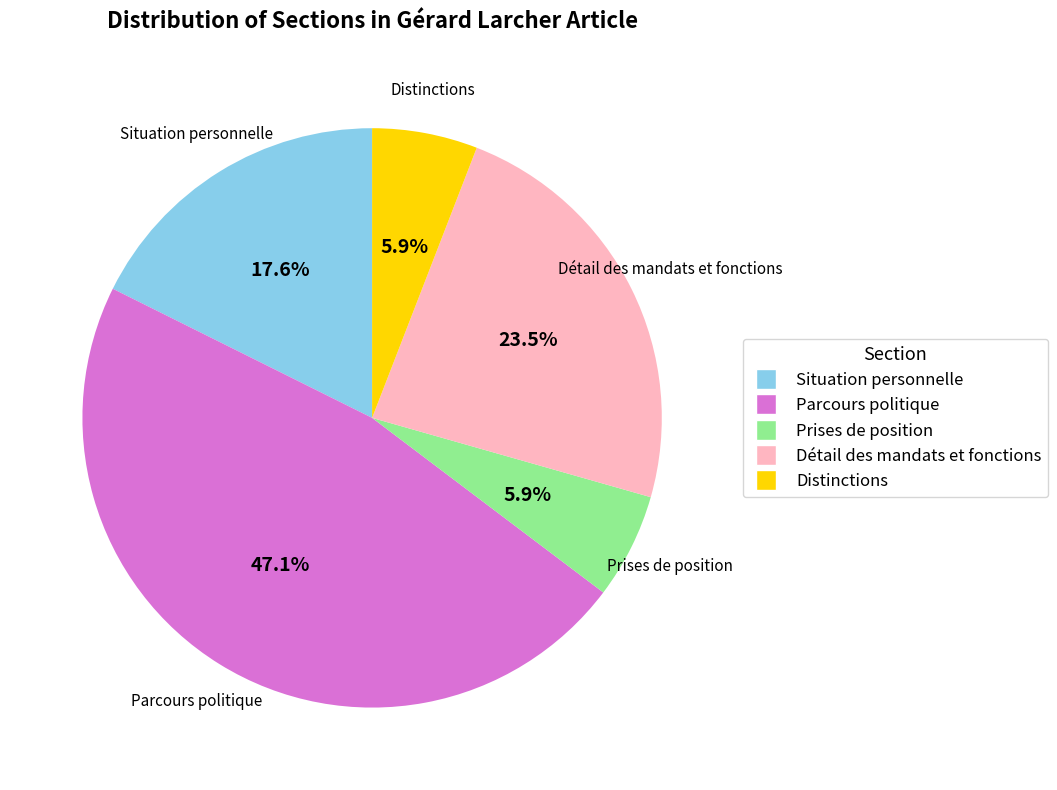

To the nearest percent, what portion does Distinctions represent?

6%